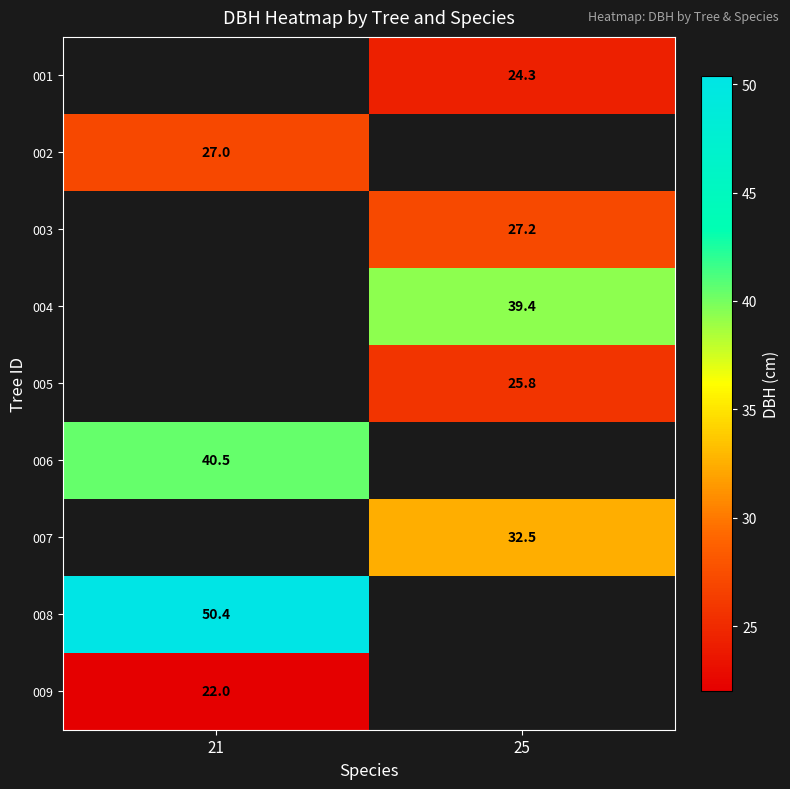

Is the value of 005 at 25 greater than the value of 006 at 21?

No